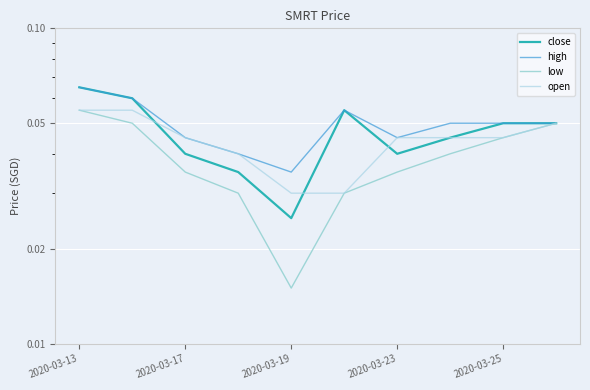

Is this an area chart (filled region under the line)?

No